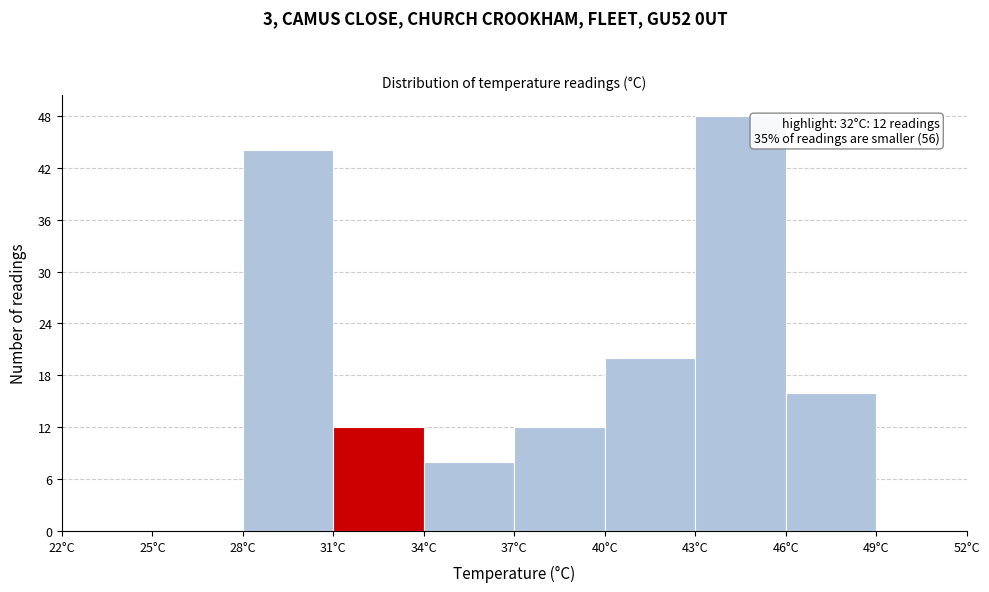

Over which range of the x-axis is the bar tallest?

43 to 46